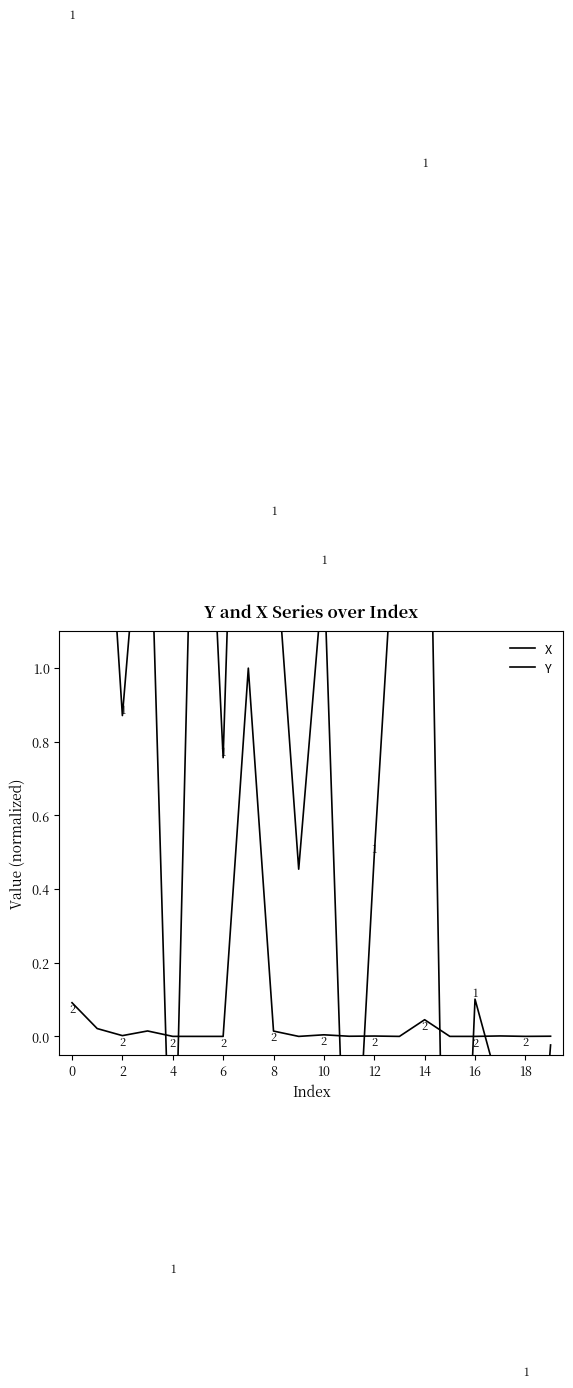

True or false: Y and X cross at least once.

True